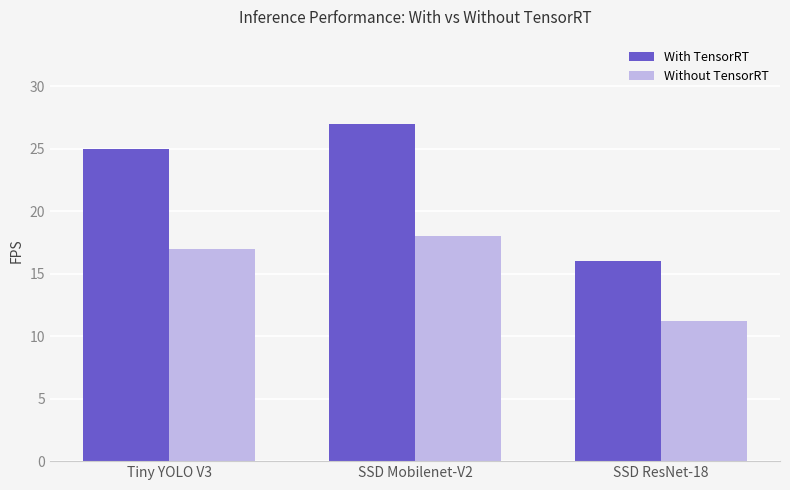

The value of Without TensorRT at SSD ResNet-18 is 11.2. True or false?

True